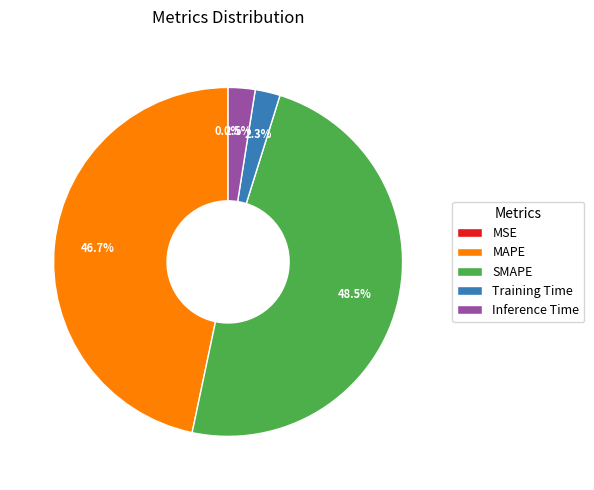

Combined, what portion of the pie is MAPE and Inference Time?

49.2%